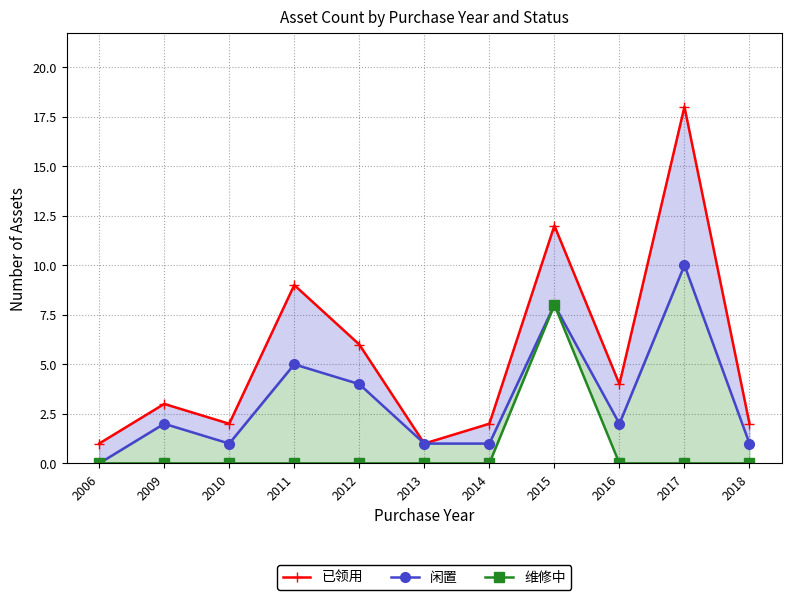

At which label does 闲置 first exceed 2?

2011